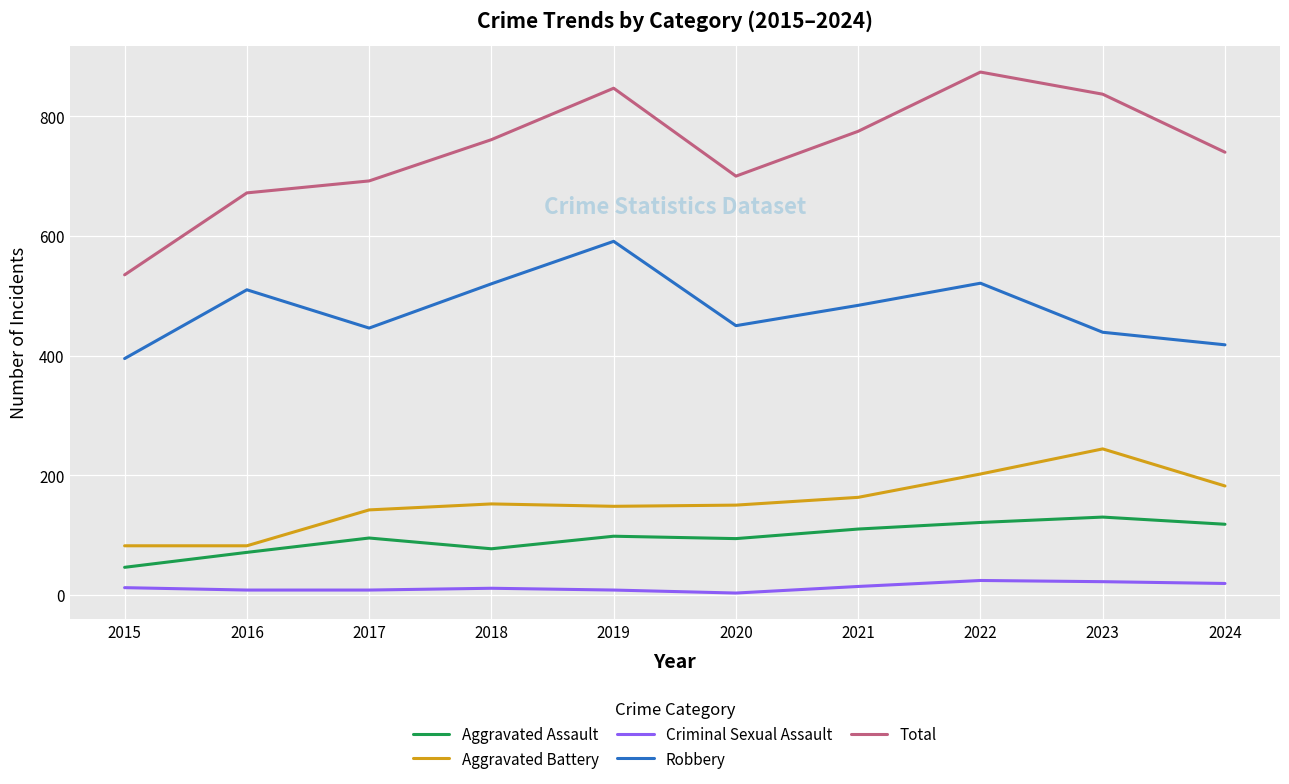

Is the value of Aggravated Assault at 2015 greater than the value of Aggravated Battery at 2022?

No